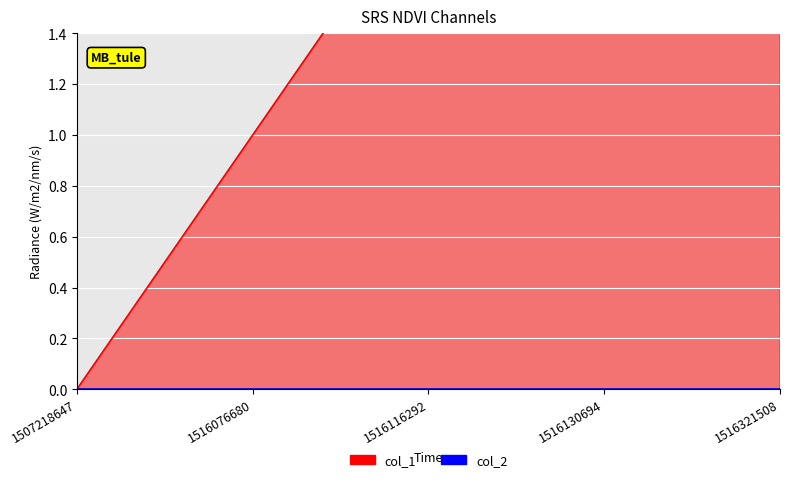

What is the difference between the maximum and minimum values?

4